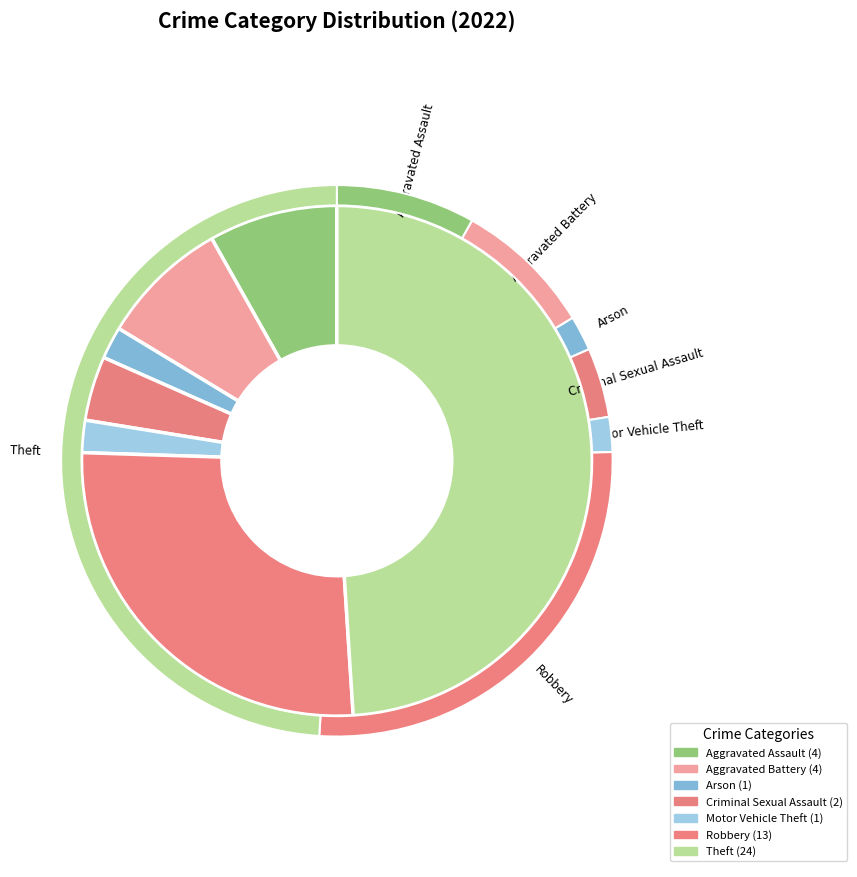

Combined, what portion of the pie is Criminal Sexual Assault and Robbery?

30.6%